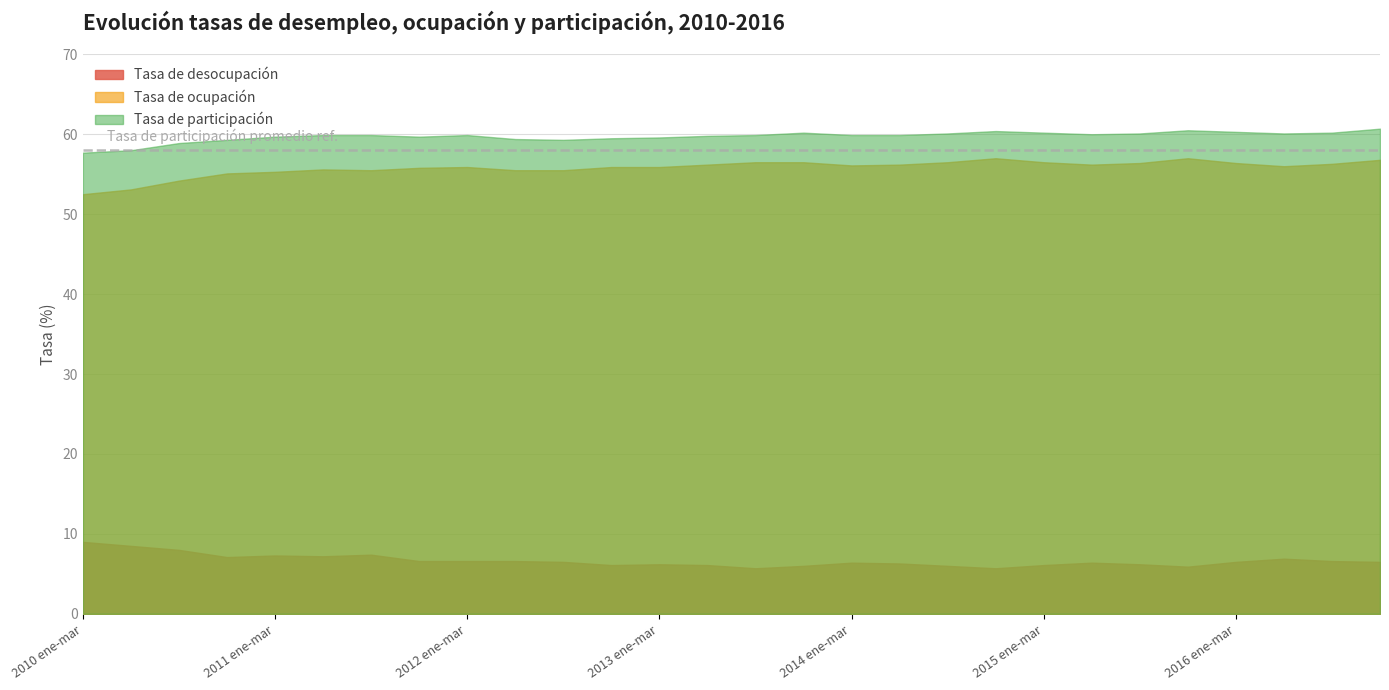

How many data points does each series have?

28